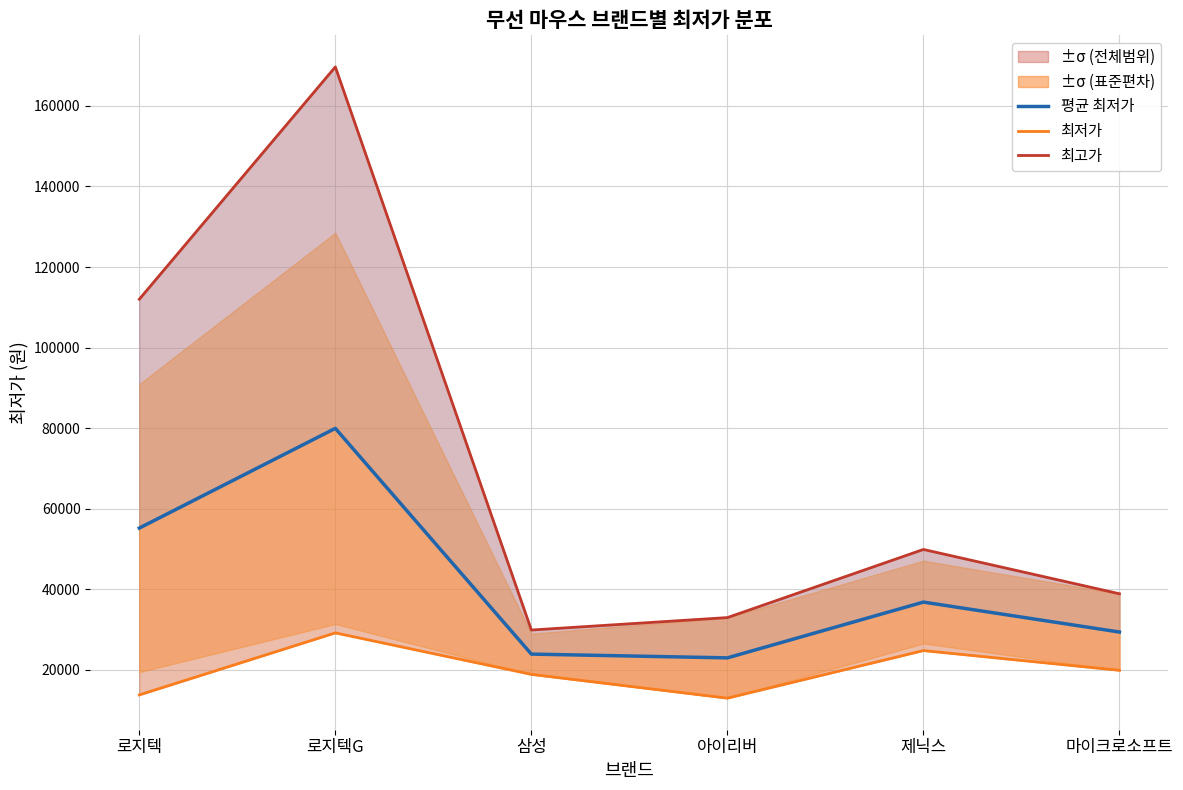

Reading left to right, extract all data points from this chart.

평균 최저가: 55201.1	79955.7	23925.0	22990.0	36833.3	29400.0
최저가: 13800.0	29190.0	18900.0	12990.0	24800.0	19900.0
최고가: 112000.0	169670.0	29900.0	32990.0	49900.0	38900.0